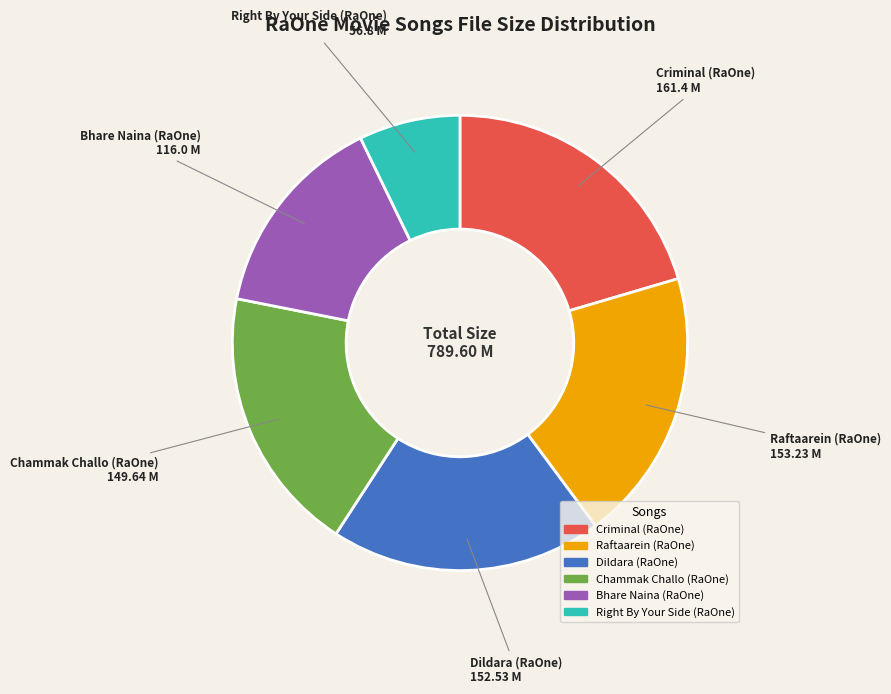

True or false: Dildara (RaOne) accounts for 29% of the total.

False